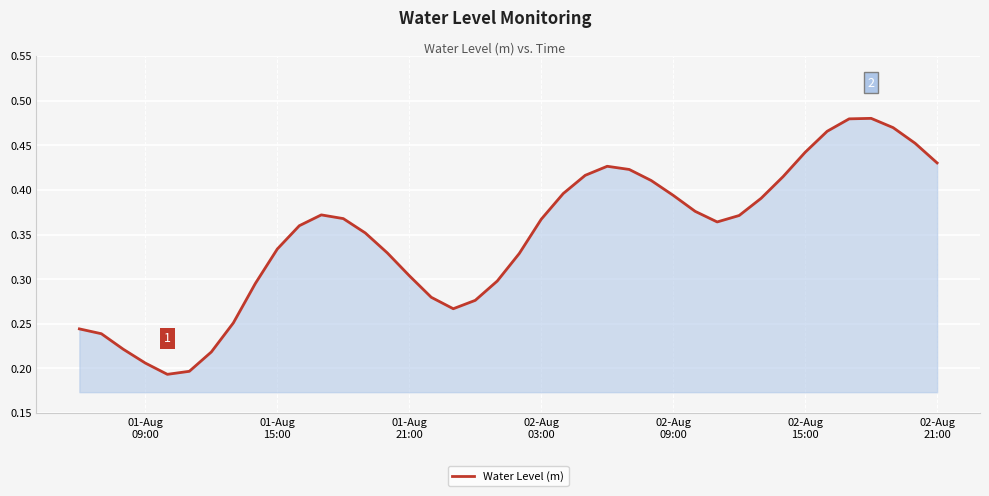

Is this an area chart (filled region under the line)?

Yes